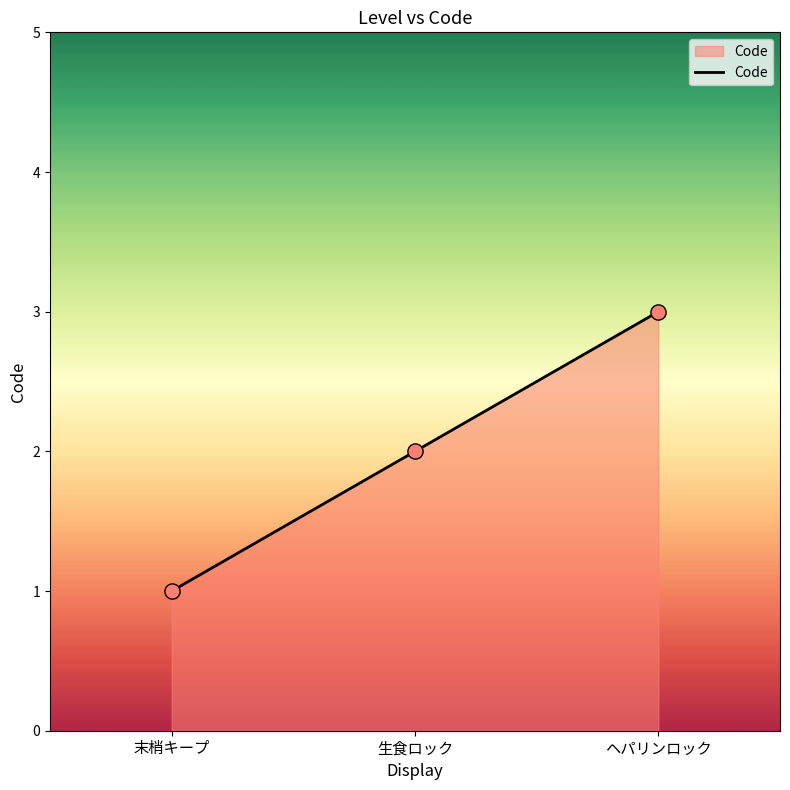

Between 末梢キープ and 生食ロック, which is larger?

生食ロック